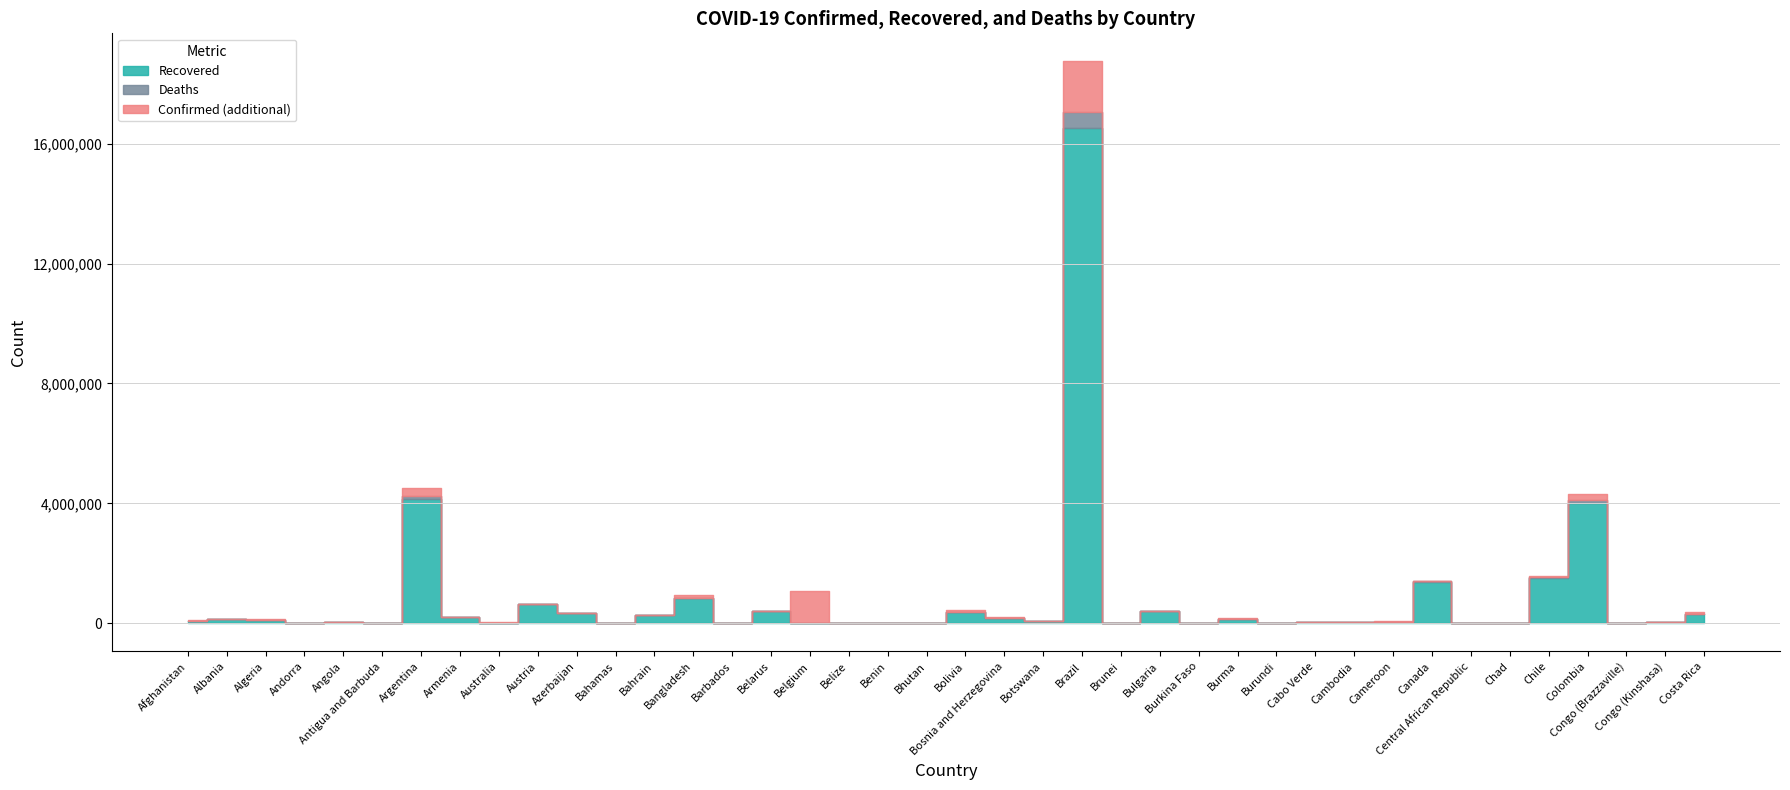

Which series has the largest range (max minus min)?

Confirmed